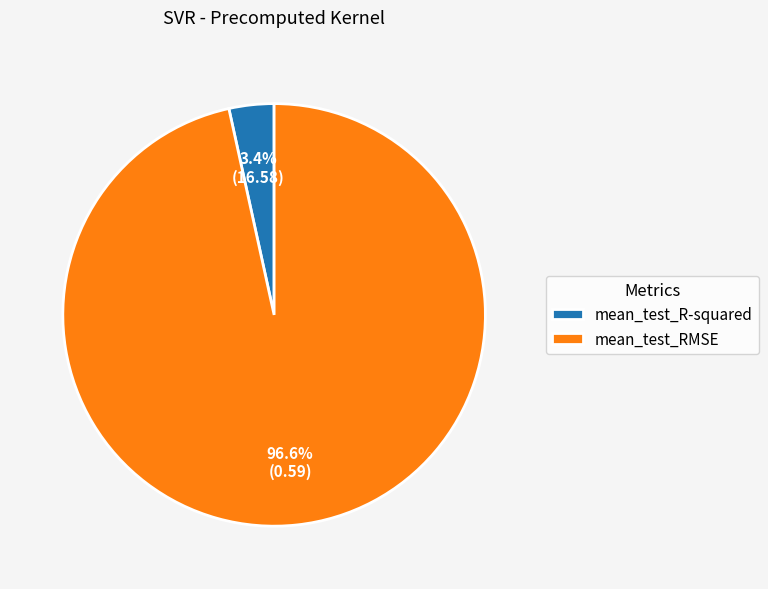

Is the sum of mean_test_RMSE and mean_test_R-squared greater than half?

Yes